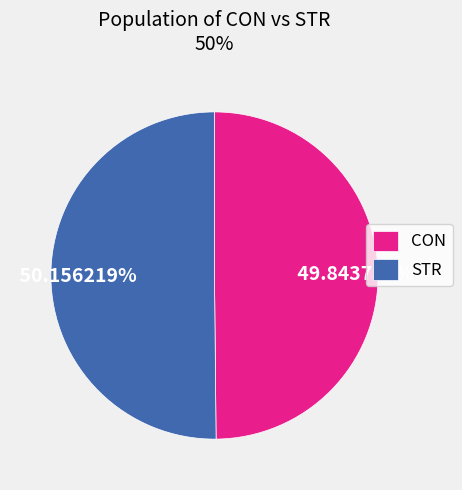

Approximately how many times larger is the value at CON compared to STR?

1.0